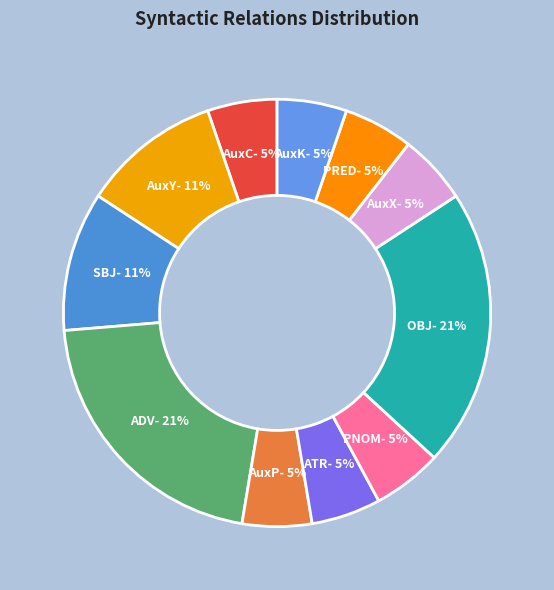

What percentage is the AuxK slice, to the nearest percent?

5%